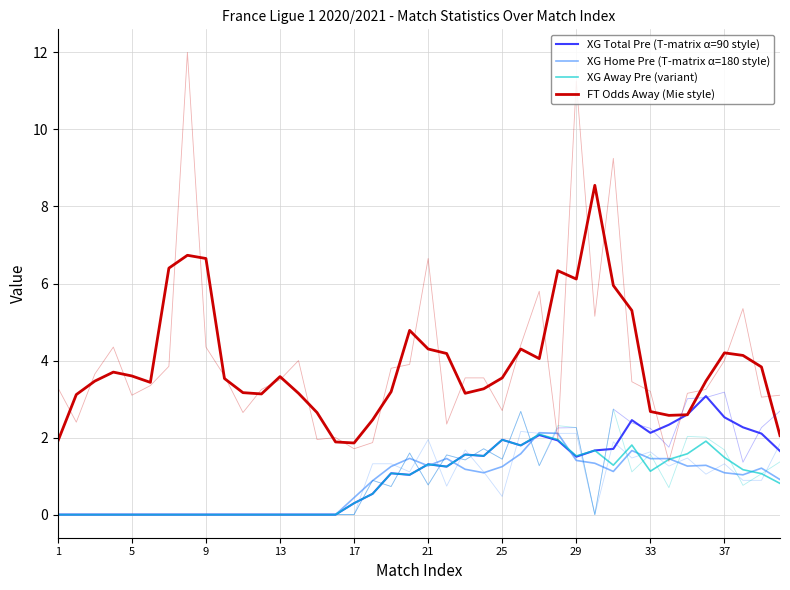

How many lines are shown in the chart?

4